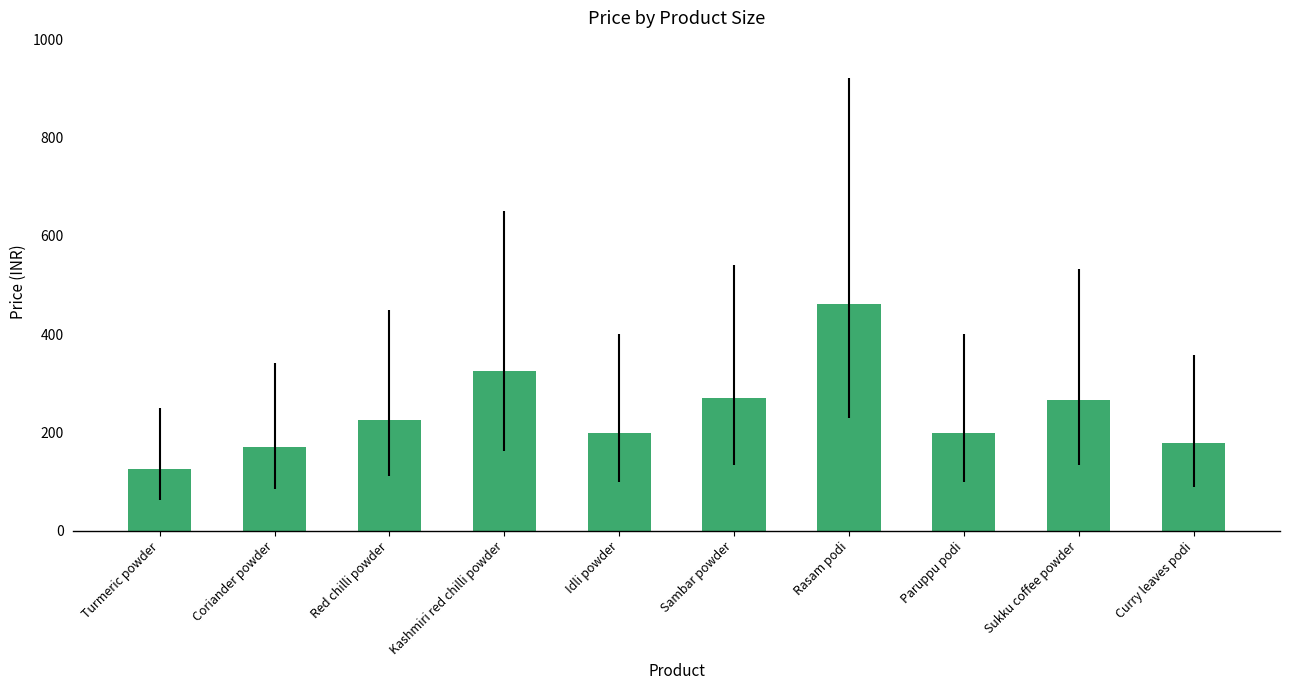

Which has a higher value, Coriander powder or Red chilli powder?

Red chilli powder